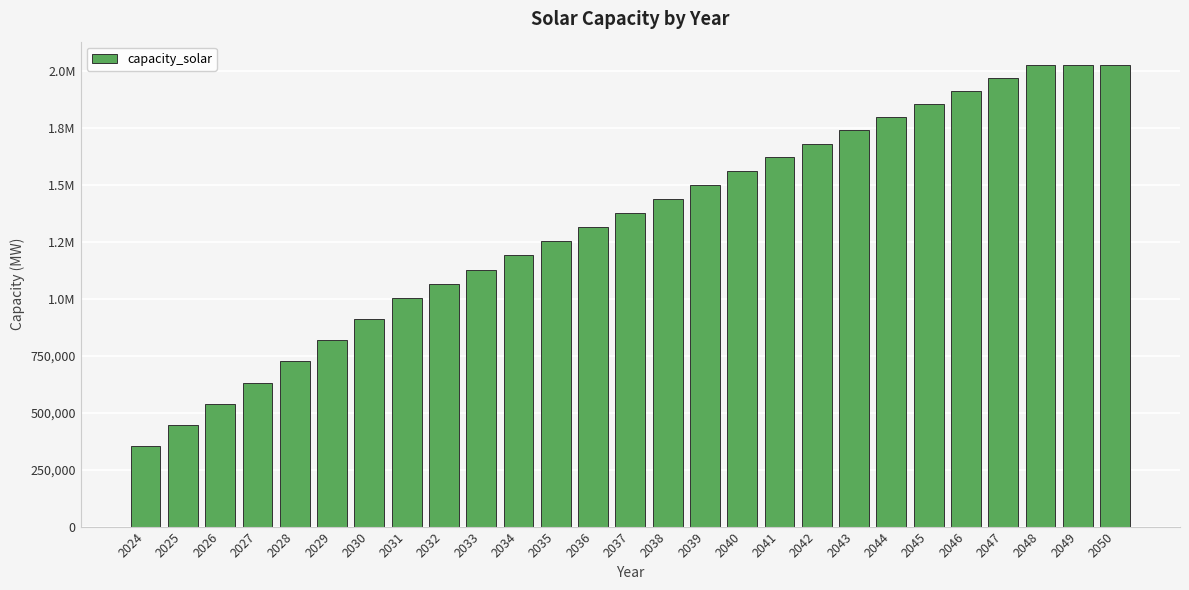

Does the chart contain any negative values?

No